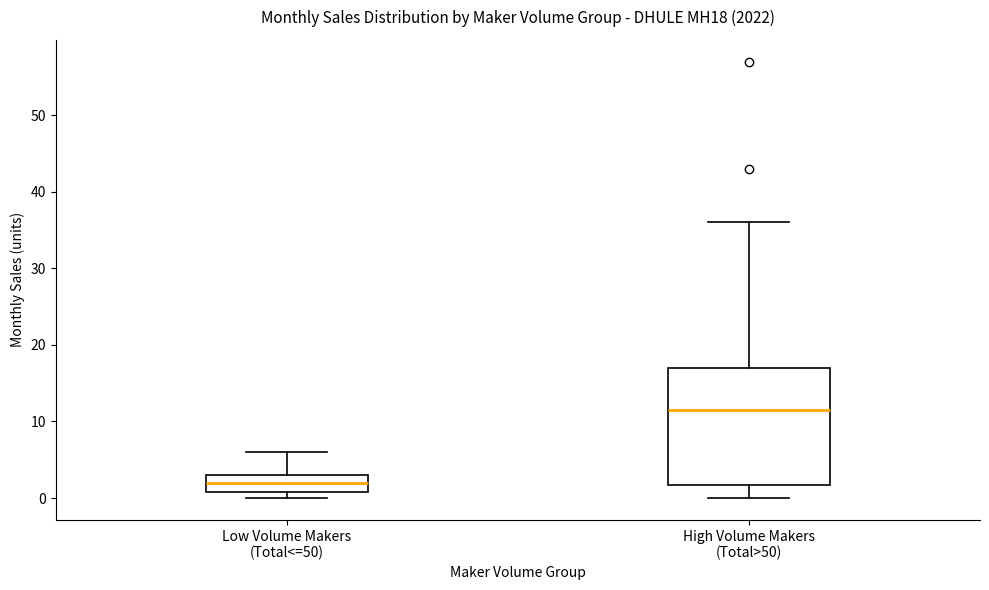

Which box's median line is the lowest?

Low Volume Makers (Total<=50)